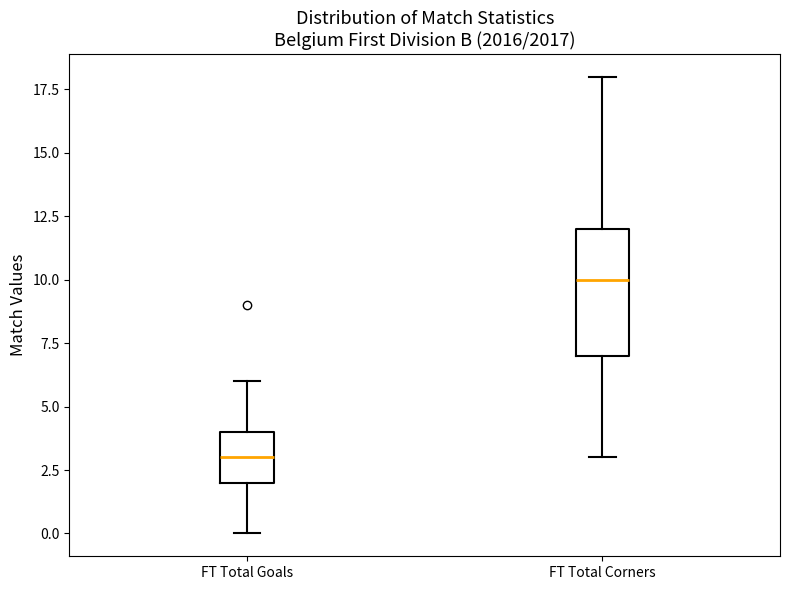

Reading left to right, transcribe this box plot: for each box, give where its median line is, the range the box spans, and where its two whiskers end, as read against the y-axis. The values are not printed on the chart, so give them approximately, as read against the axis.

FT Total Goals: median 3, box 2 to 4, whiskers 0 to 6
FT Total Corners: median 10, box 7 to 12, whiskers 3 to 18